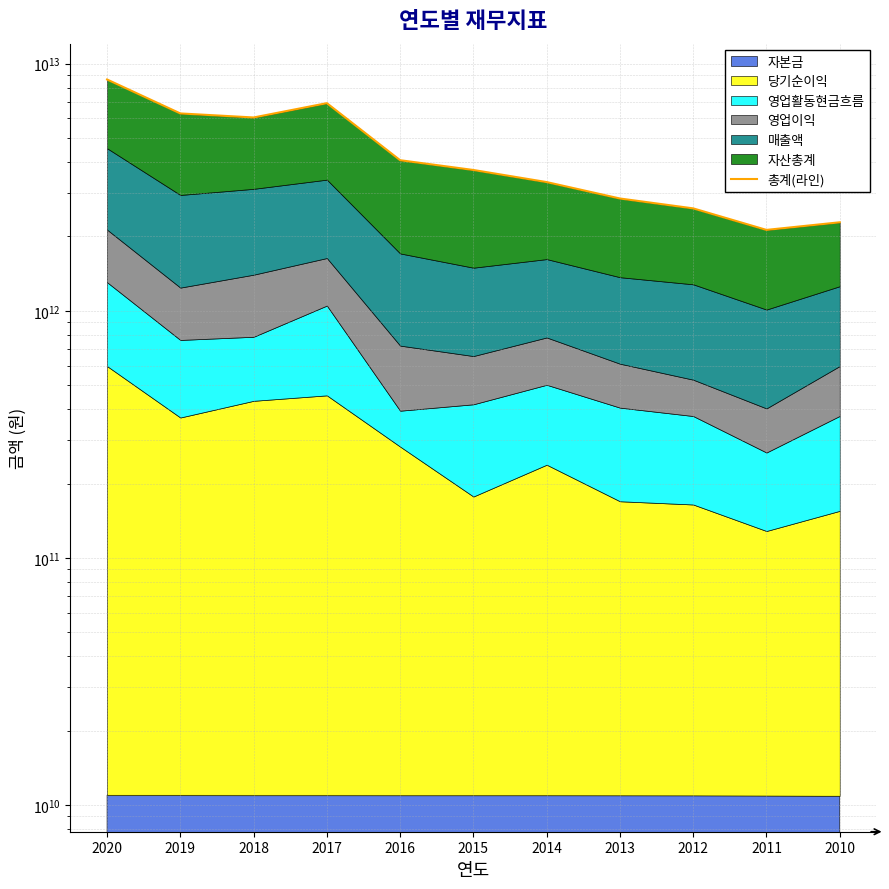

Which has a higher value, 2015 or 2017?

2017